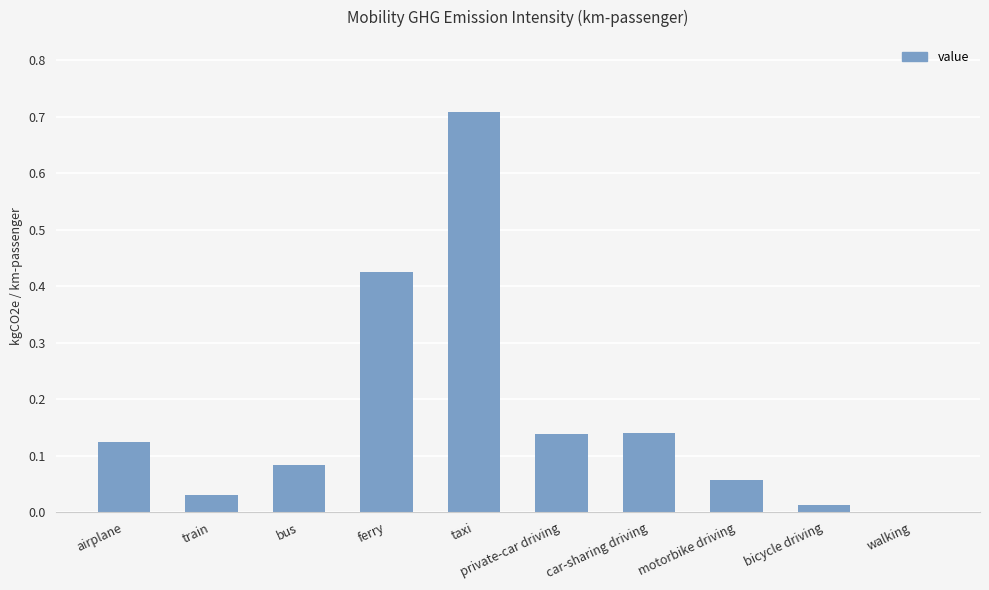

What is the sum of all values?

1.7